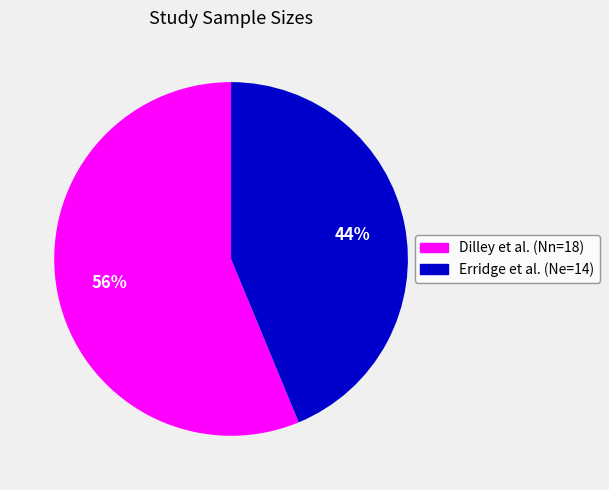

Rank the categories by value from highest to lowest.

Dilley et al. (Nn=18), Erridge et al. (Ne=14)